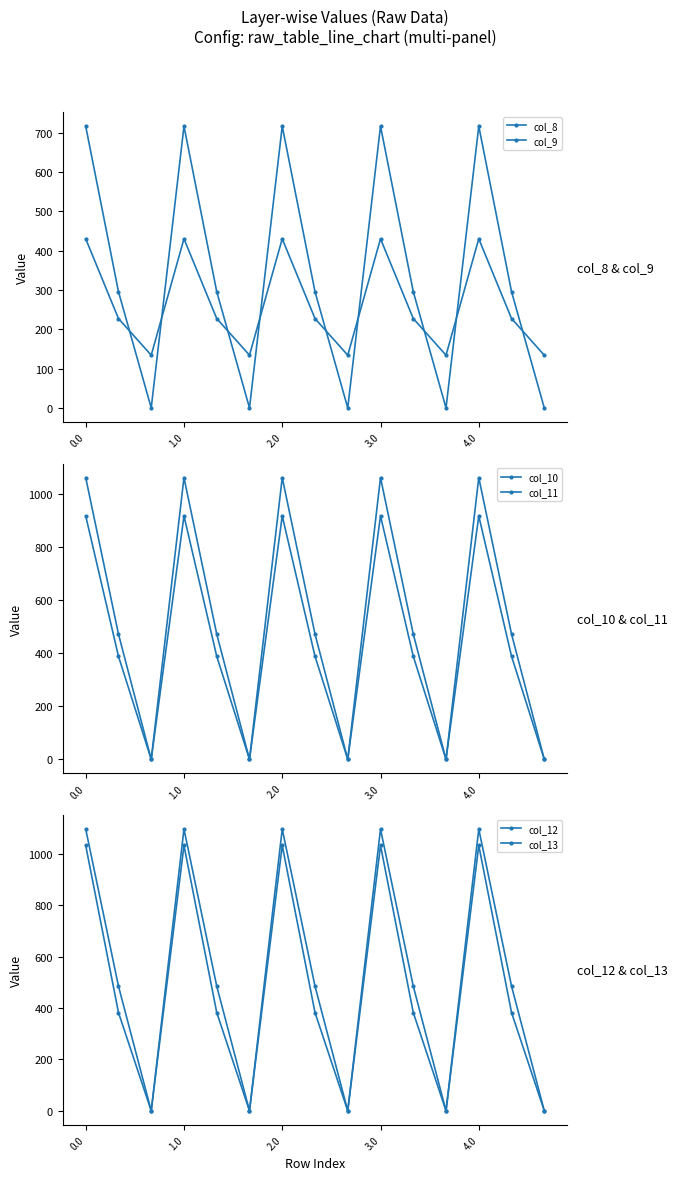

True or false: col_12 has a value of -766.9 at 14.

False